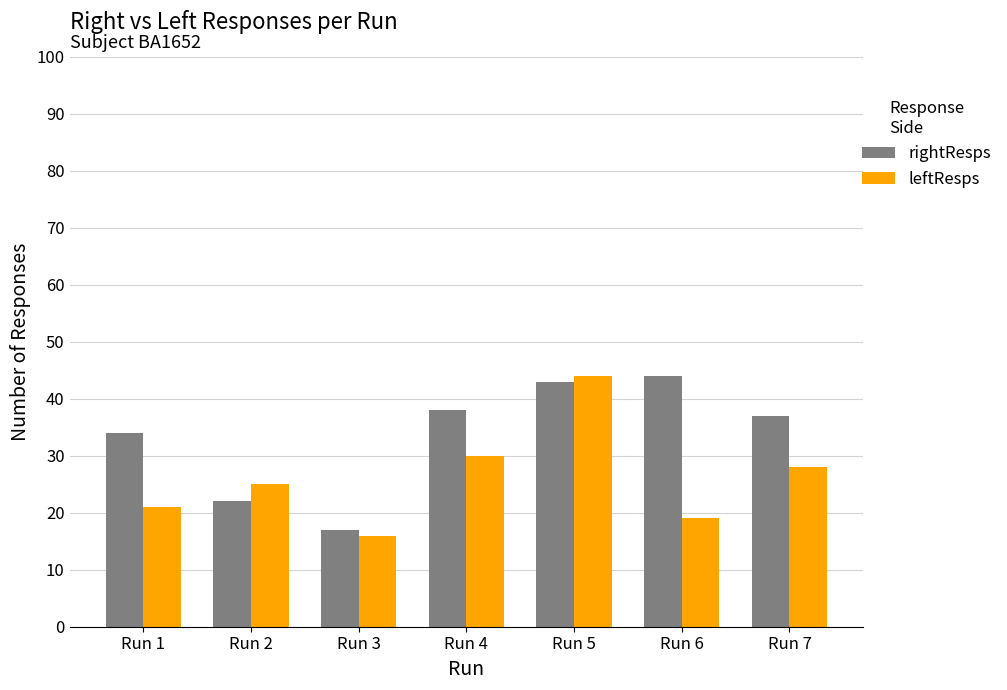

What value does the rightResps series have at Run 6, to the nearest 5?

45